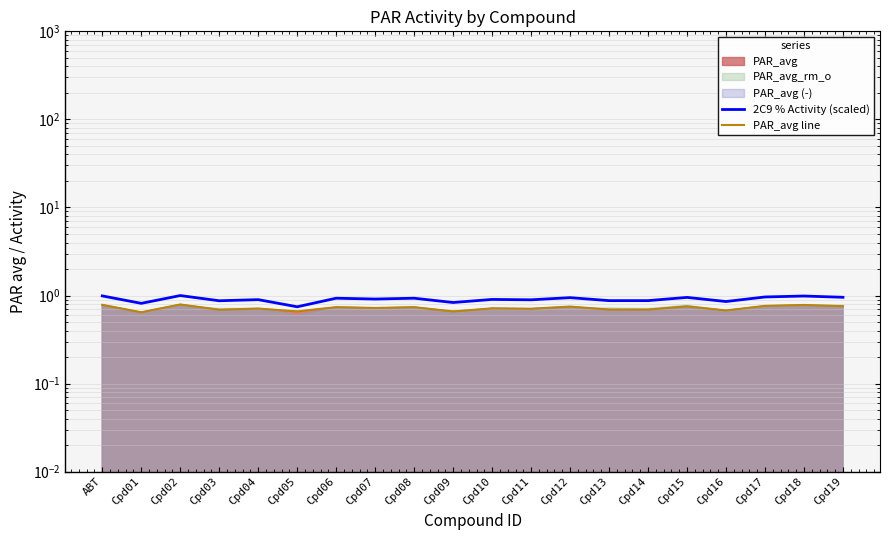

What position from the right is ABT?

20